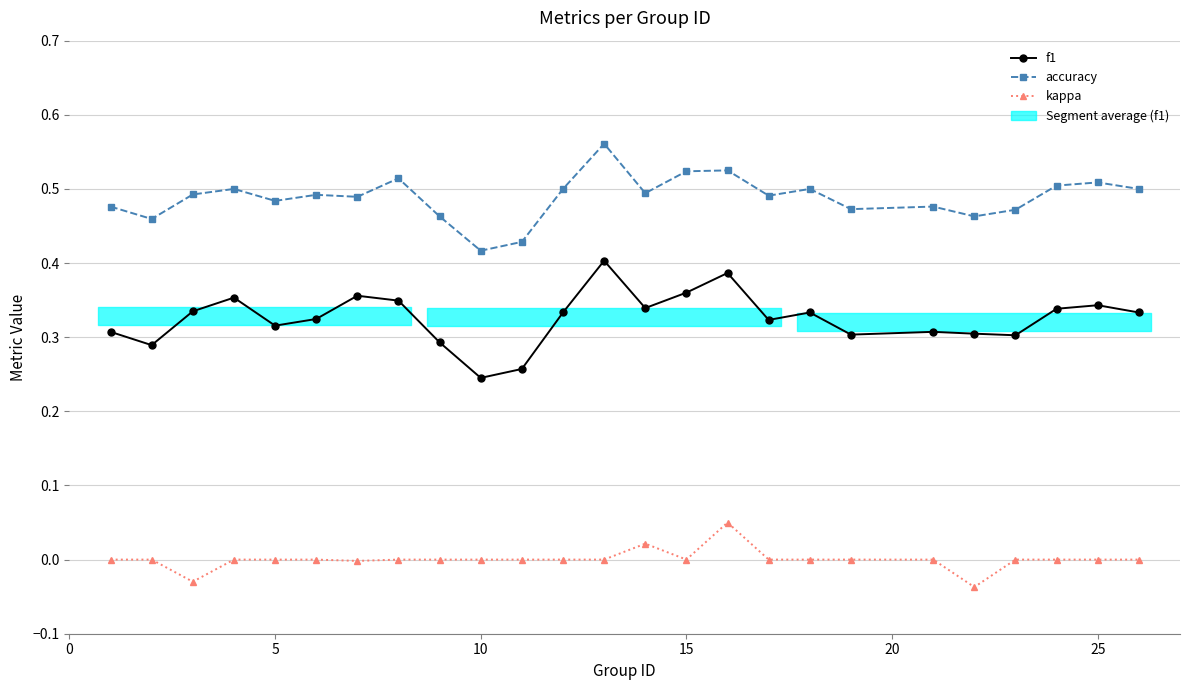

Which series has the widest spread of values?

f1